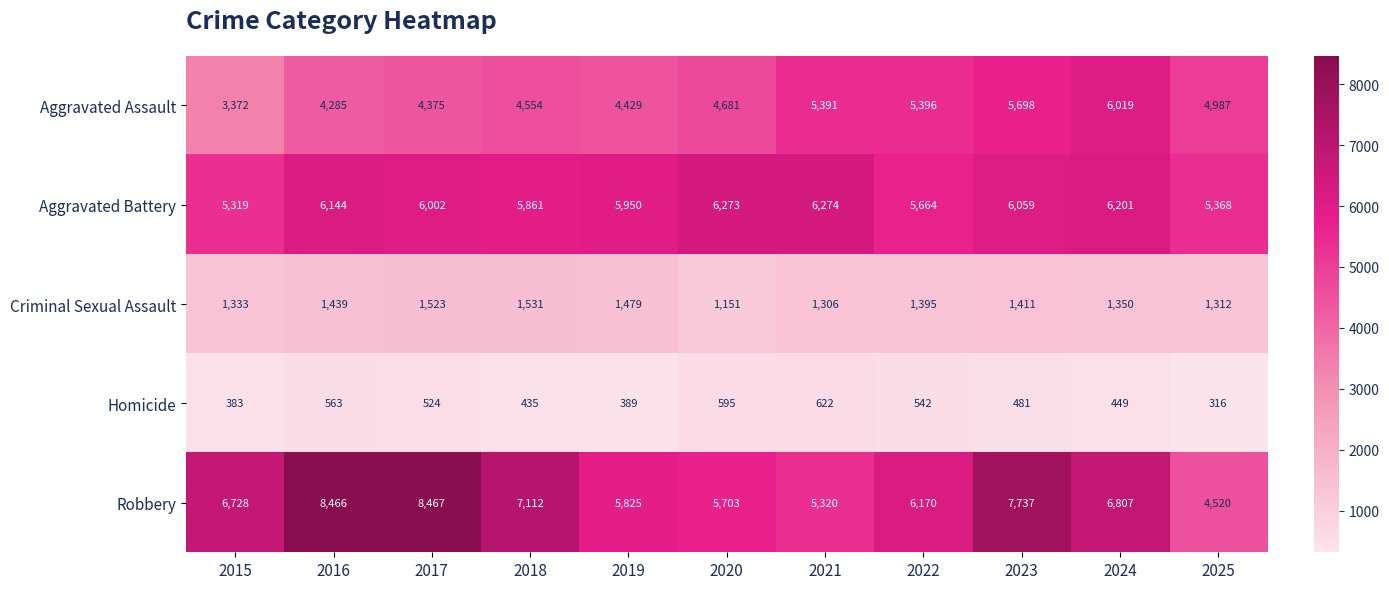

At how many categories does at least one series exceed 2303?

11